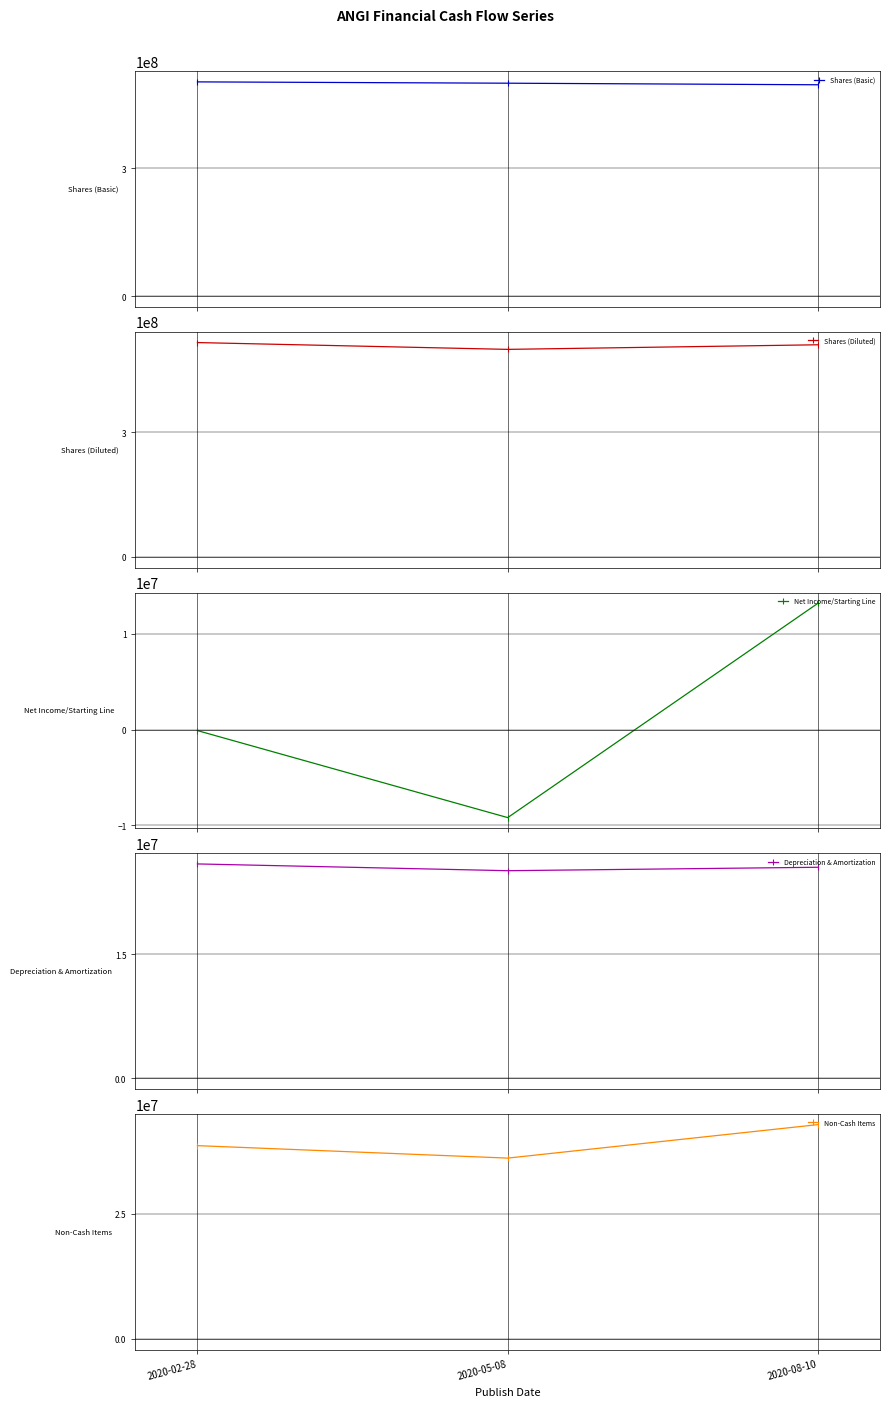

What position from the right is 2020-08-10?

1